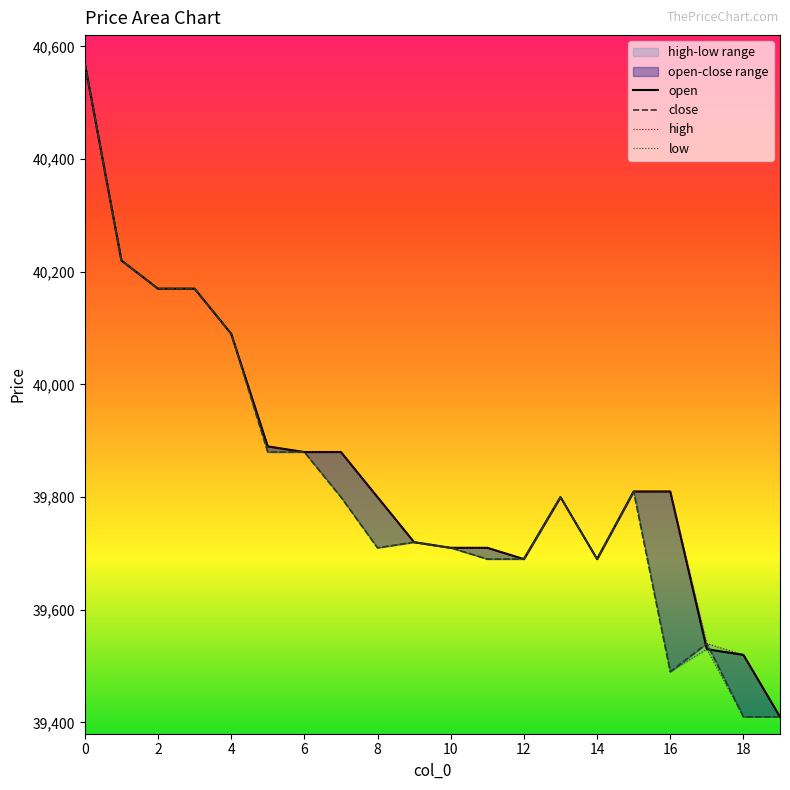

True or false: close and high cross at least once.

False